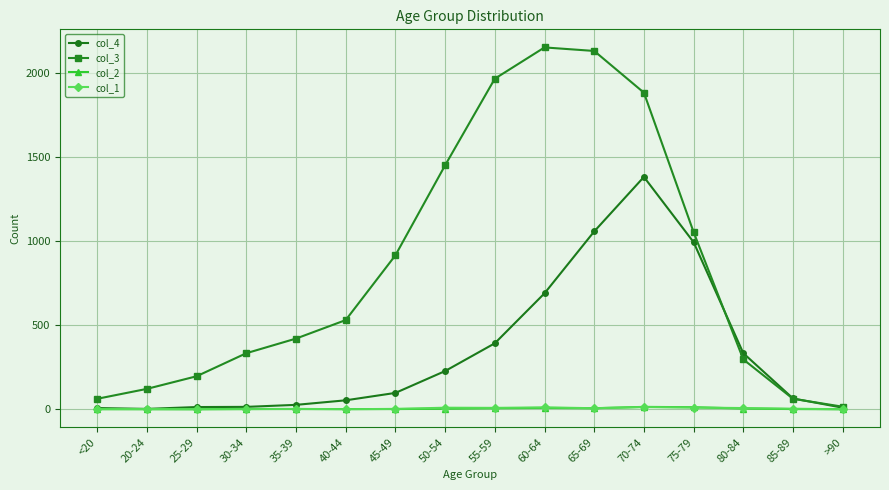

Which series has the largest total across all categories?

col_3